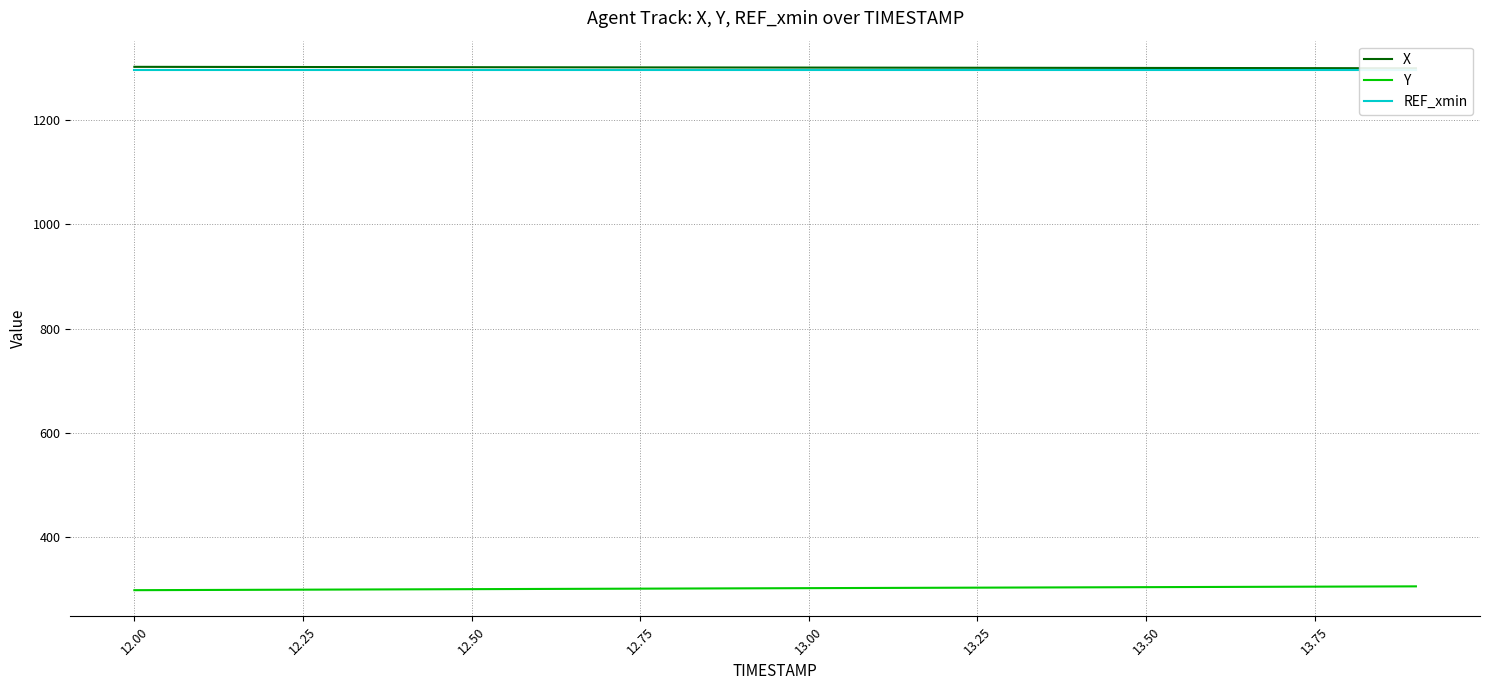

What is the maximum value shown in the chart?

1302.4